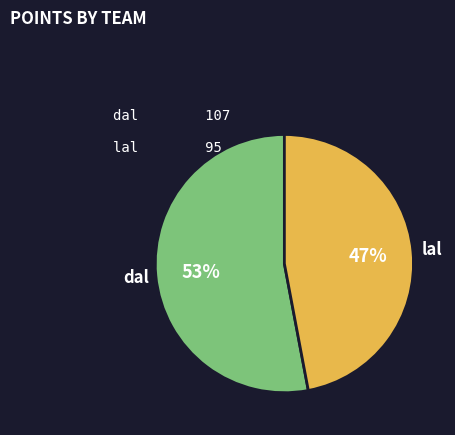

Rank the categories by value from lowest to highest.

lal, dal